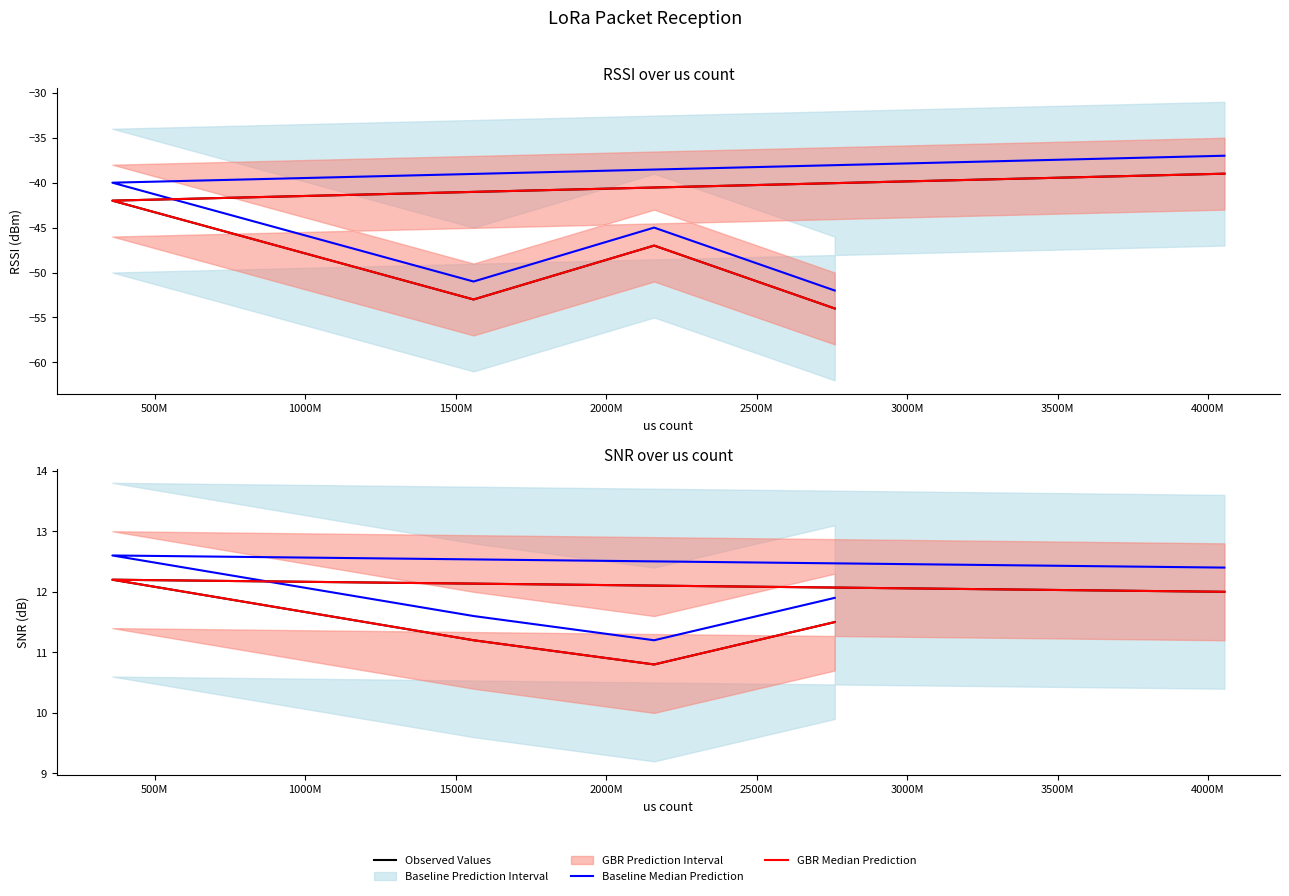

The Baseline Median Prediction series shows 20.4 at 2000M. True or false?

False